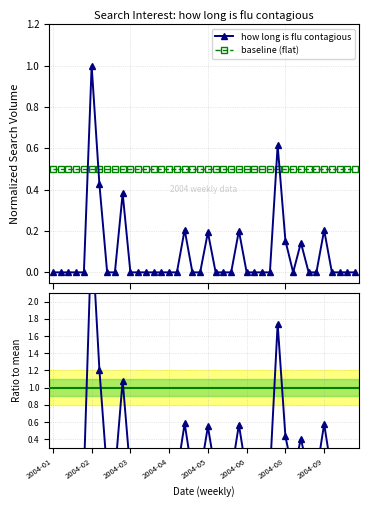

True or false: baseline (flat) and how long is flu contagious cross at least once.

True